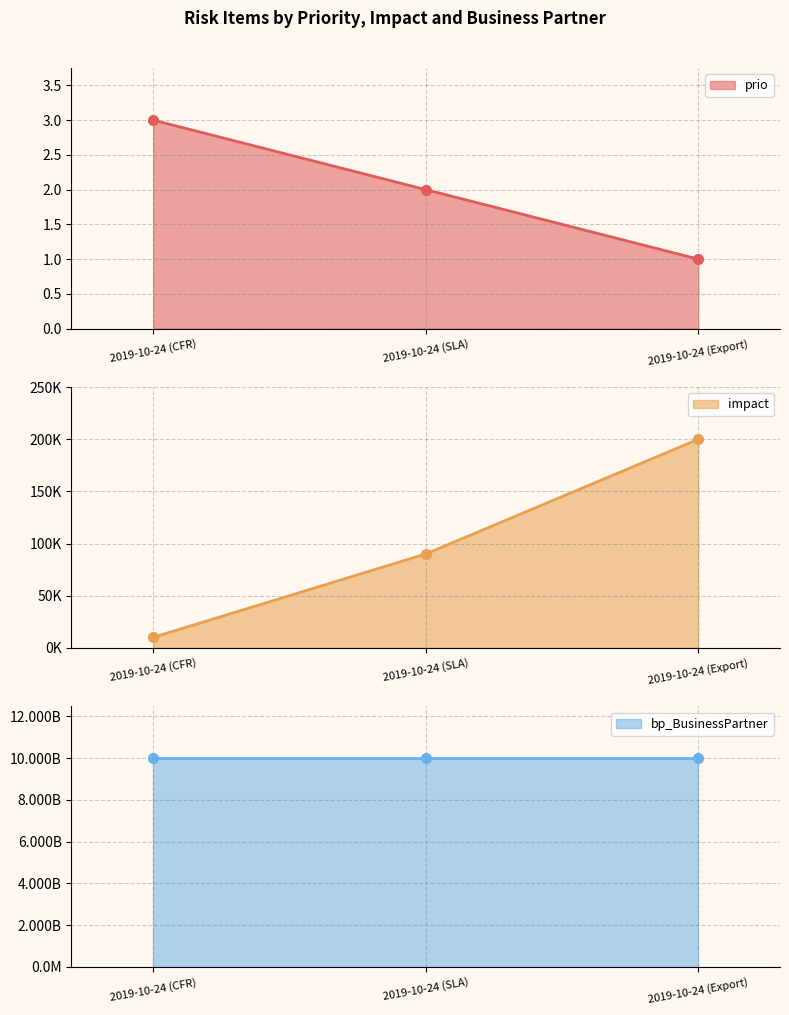

What is the highest value of the prio series?

3